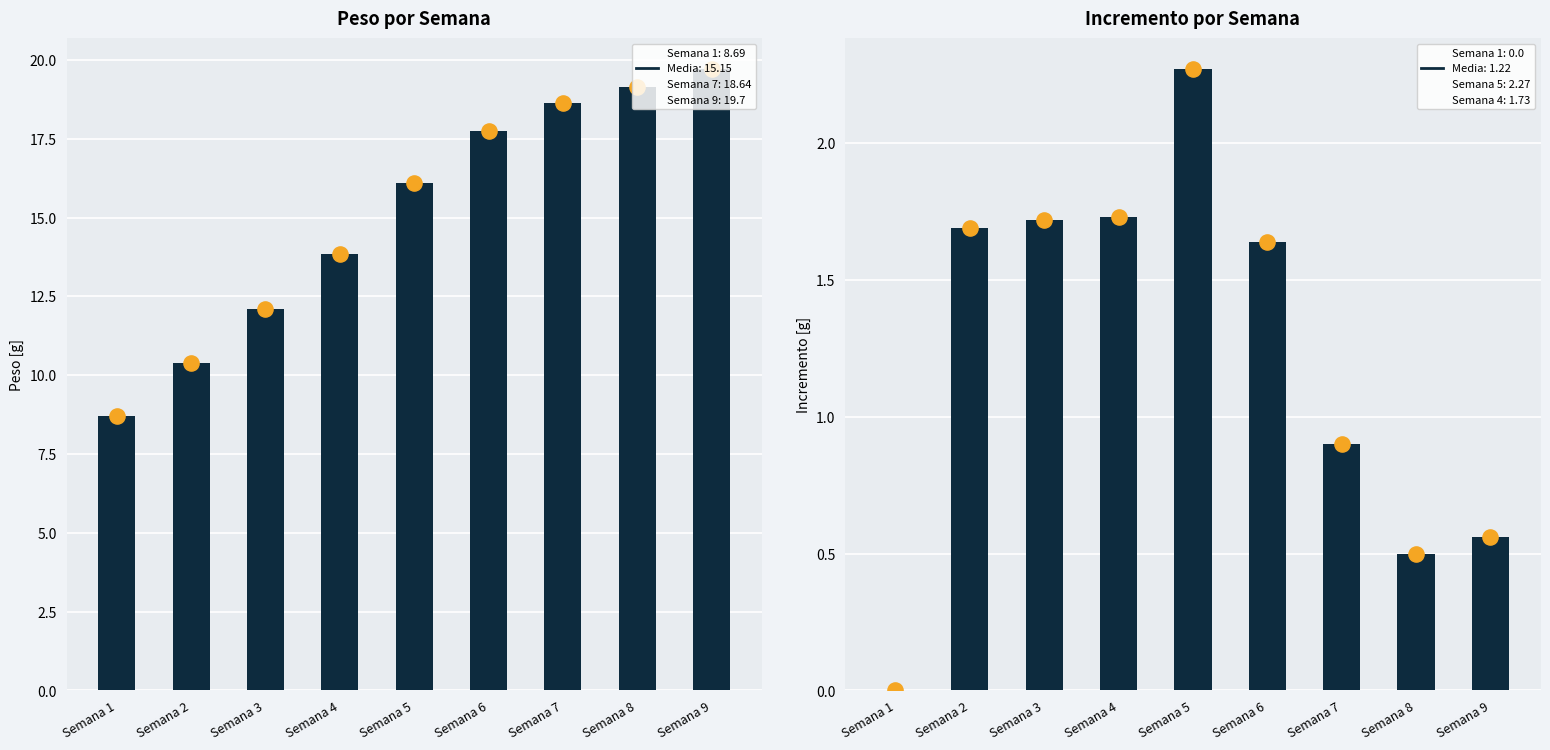

Which series has the largest total across all categories?

Peso